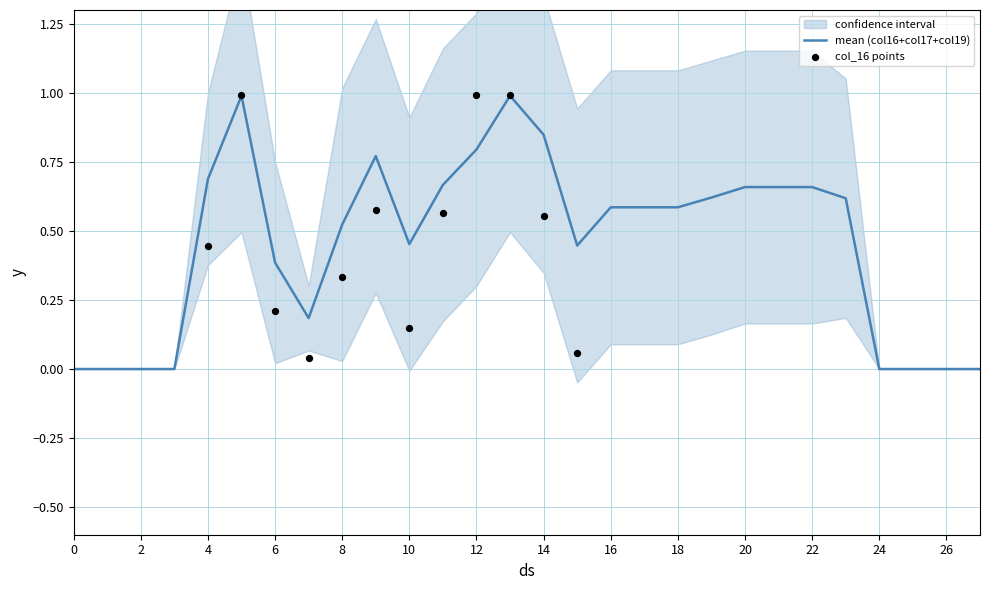

The value of mean (col16+col17+col19) at 26 is -0.7. True or false?

False